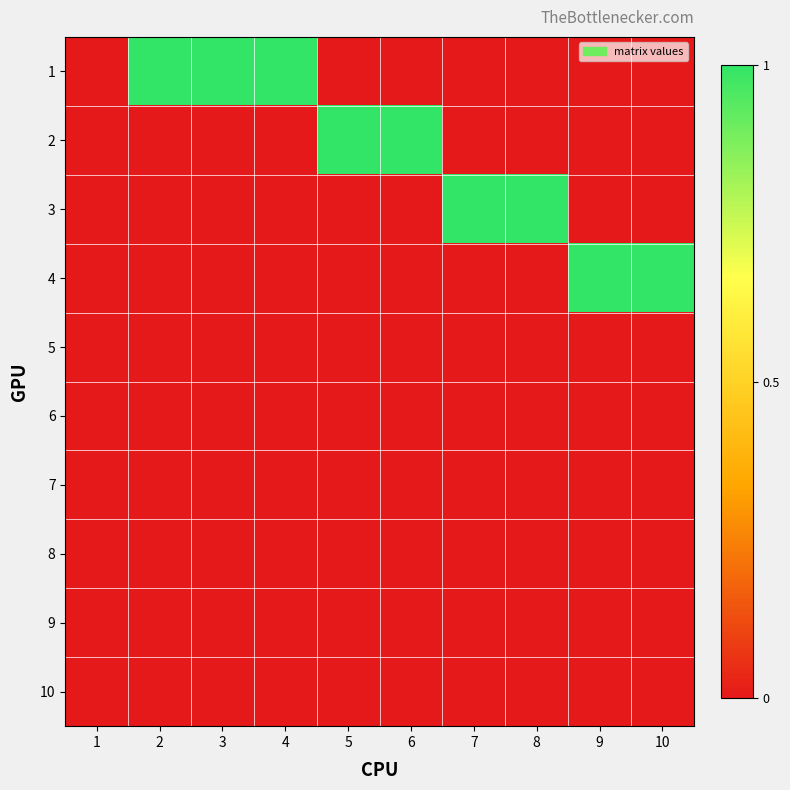

What is the maximum value shown in the chart?

1